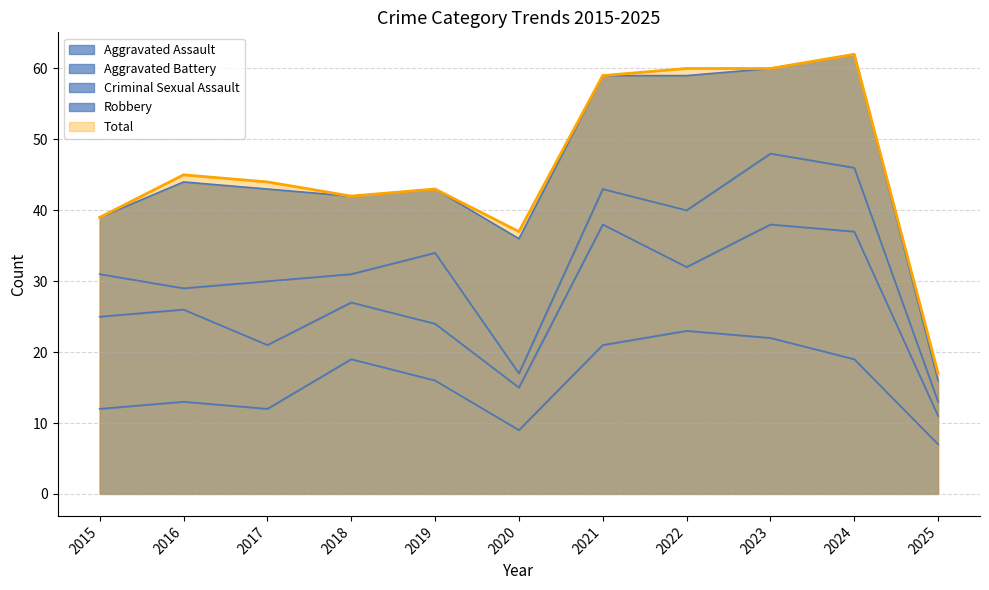

What is the difference between the maximum and second lowest values in the Robbery series?

11